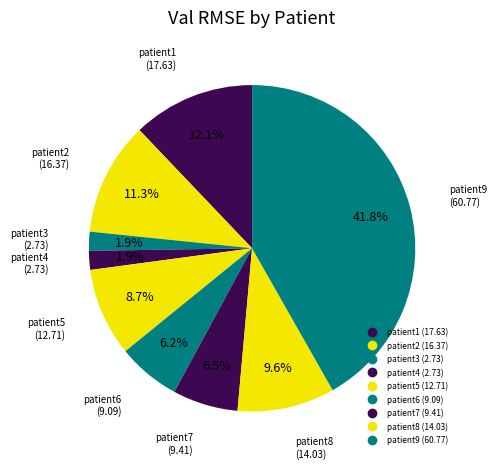

How many slices are in this pie chart?

9